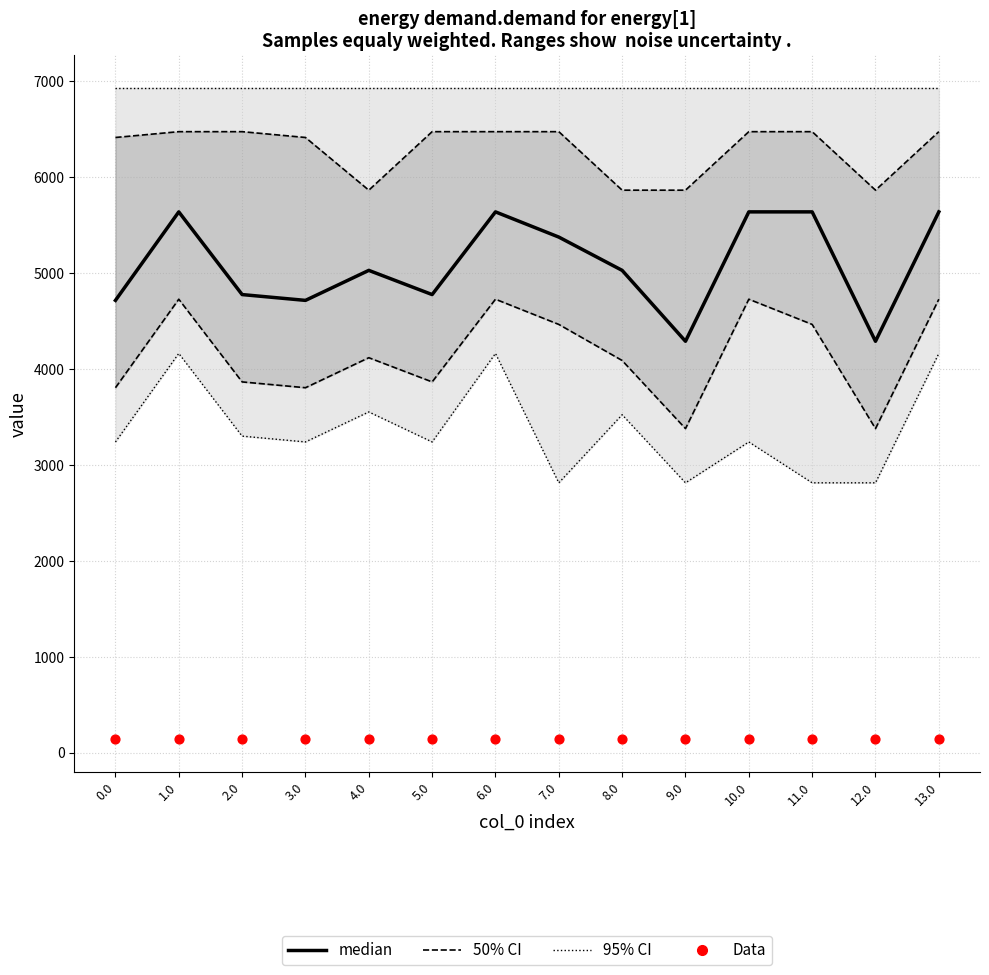

Which series has the largest Y range (max minus min)?

95% CI